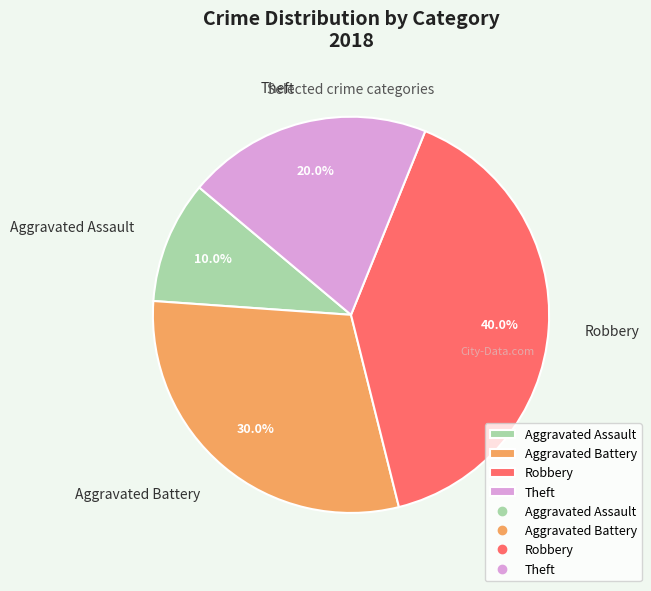

True or false: Aggravated Battery accounts for 30% of the total.

True